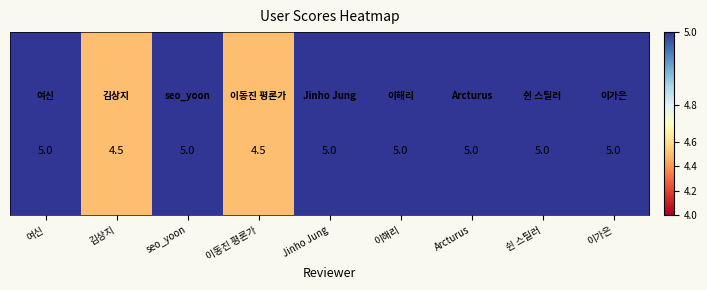

What is the average value?

4.9